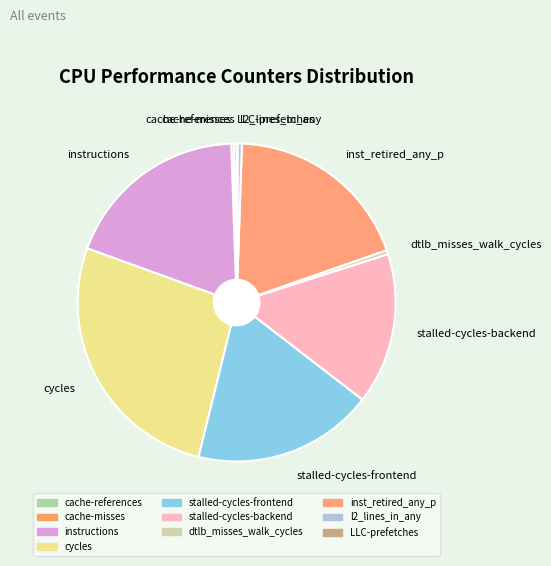

Does any single category account for the majority?

No